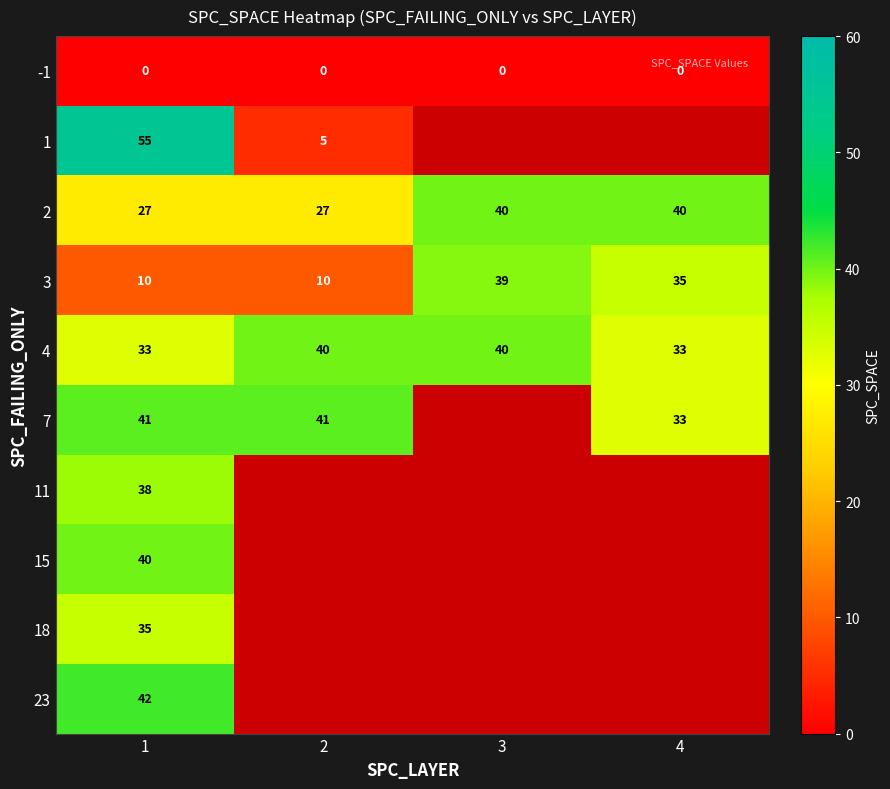

How many distinct data groups are displayed?

10